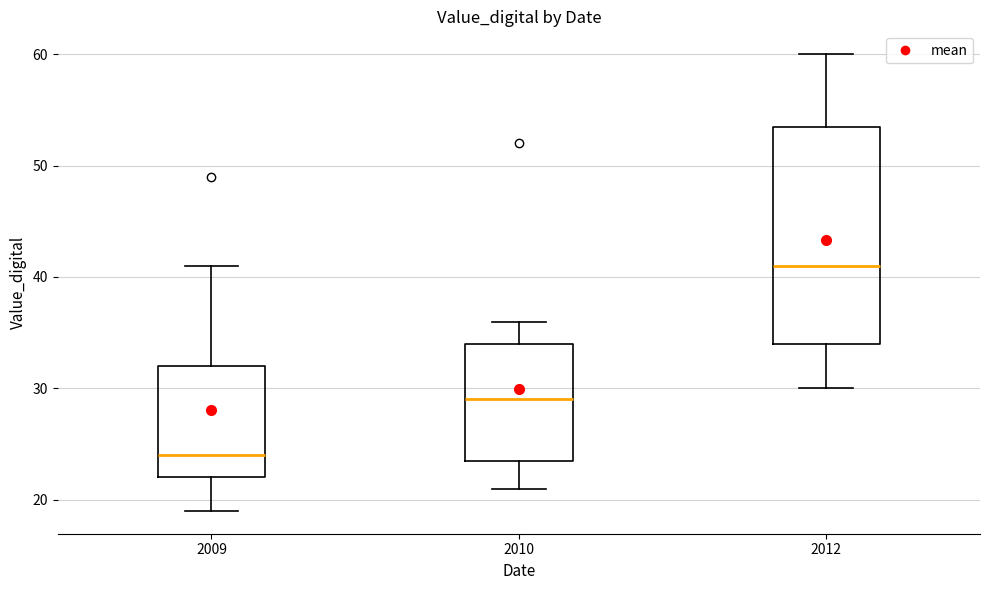

Where is the upper edge of the box at x = 2012 on the y-axis? The values are not printed on the chart, so give them approximately, as read against the axis.

54